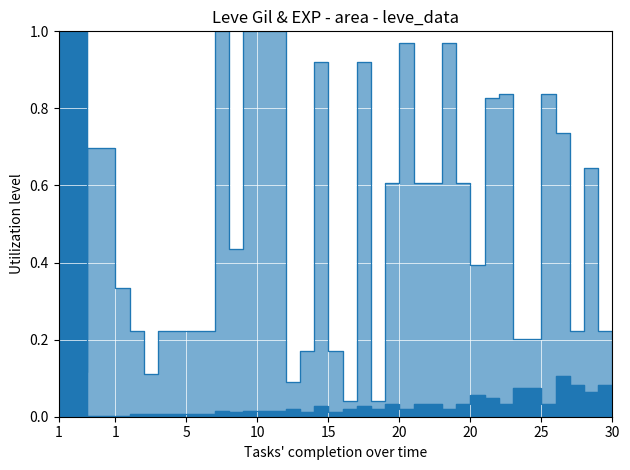

Rank the series by their maximum value, from lowest to highest.

Leve Gil, Leve EXP